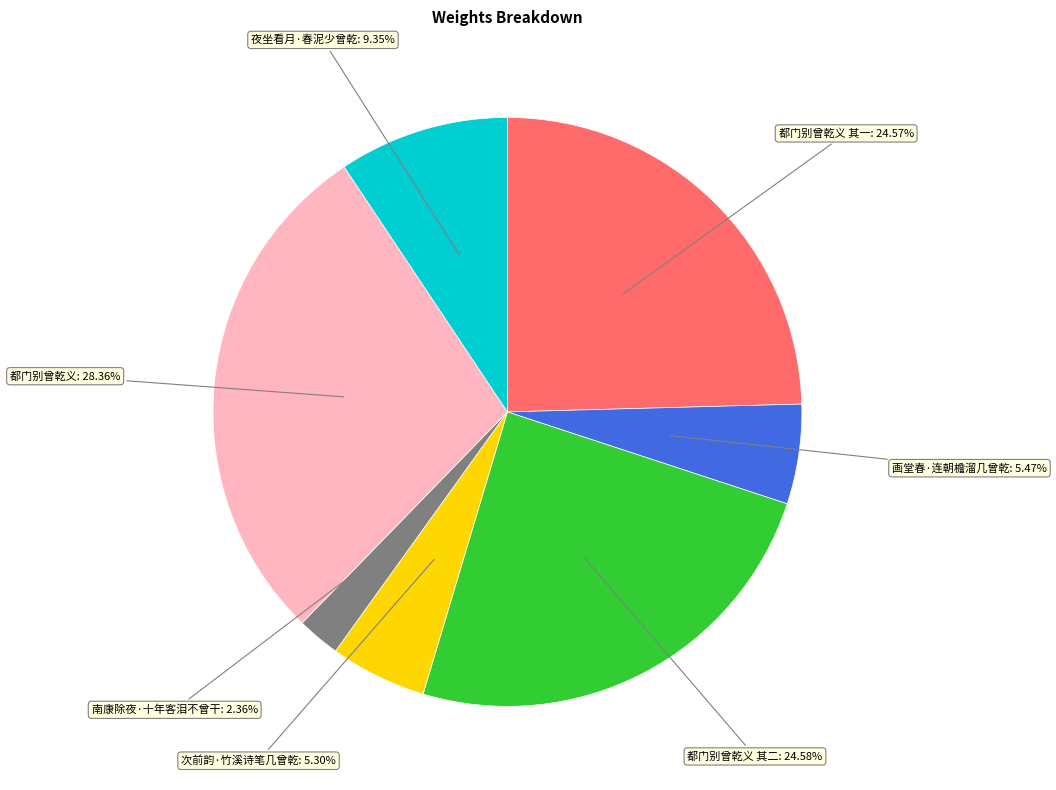

Does any single category account for the majority?

No